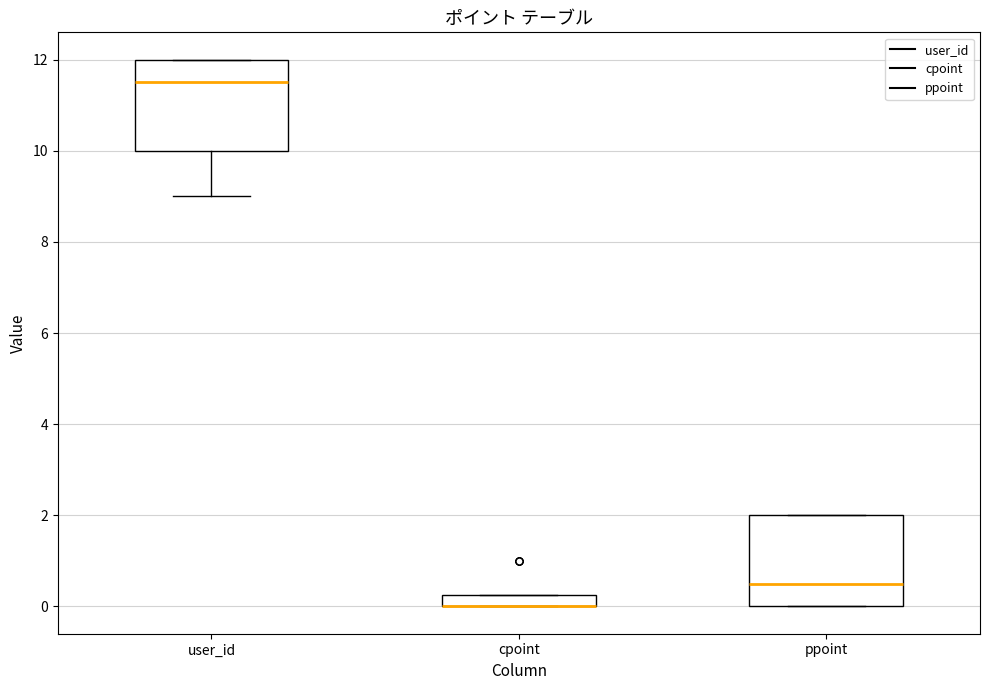

Where is the lower edge of the box for cpoint on the y-axis? The values are not printed on the chart, so give them approximately, as read against the axis.

0.0